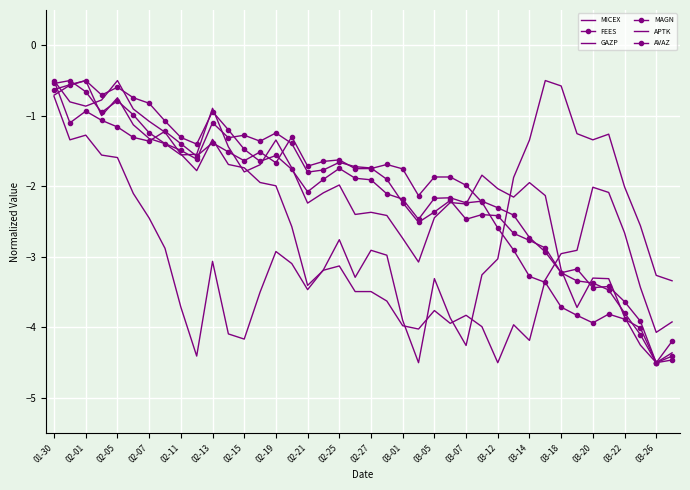

What is the sum of all MAGN values?

-83.1